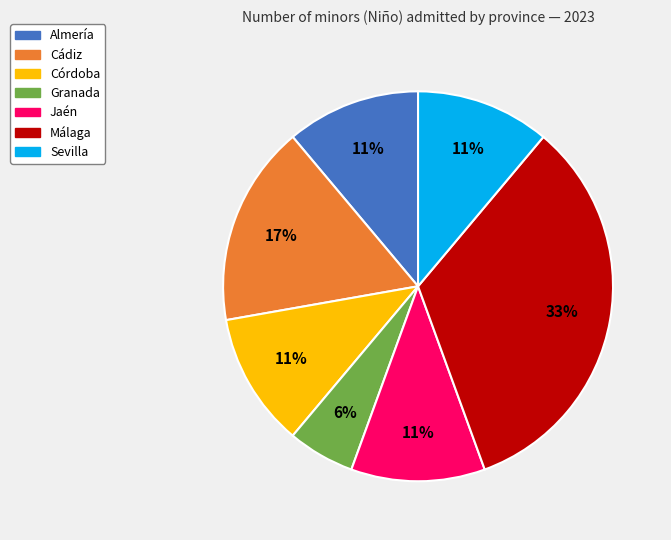

Is there any slice that represents more than half of the pie?

No